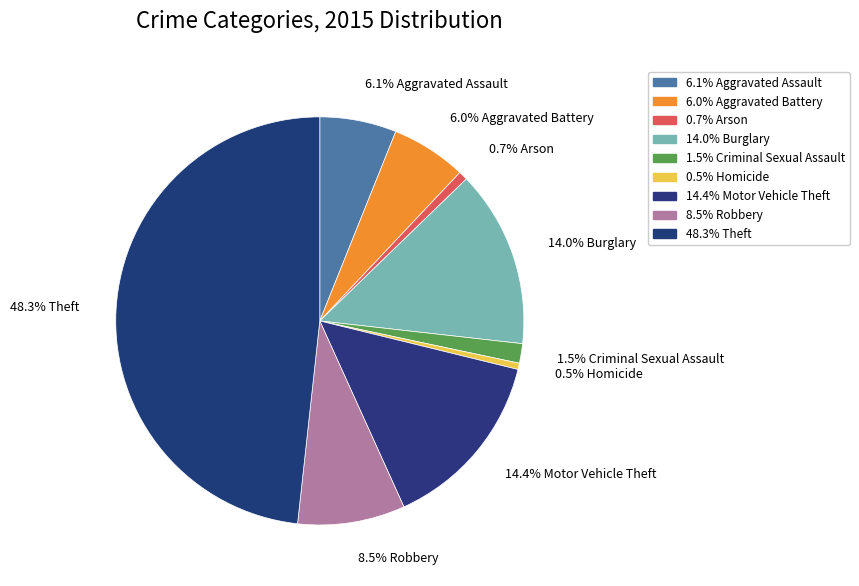

How many segments does this pie chart have?

9